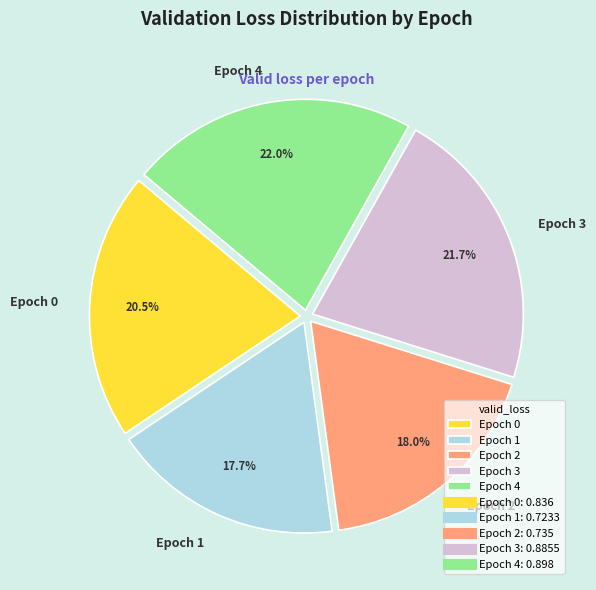

To the nearest percent, what is the difference between the Epoch 3 and Epoch 0 slice percentages?

1%